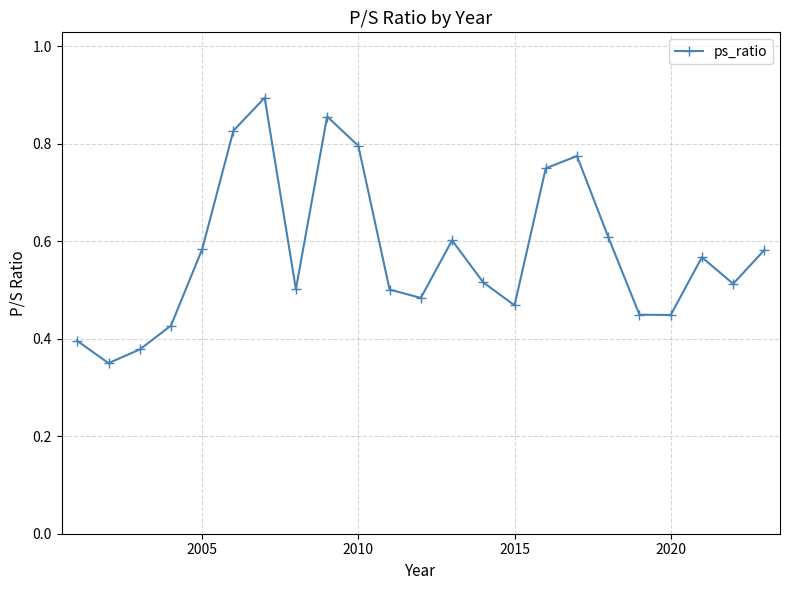

What is the sum of all values?

13.3